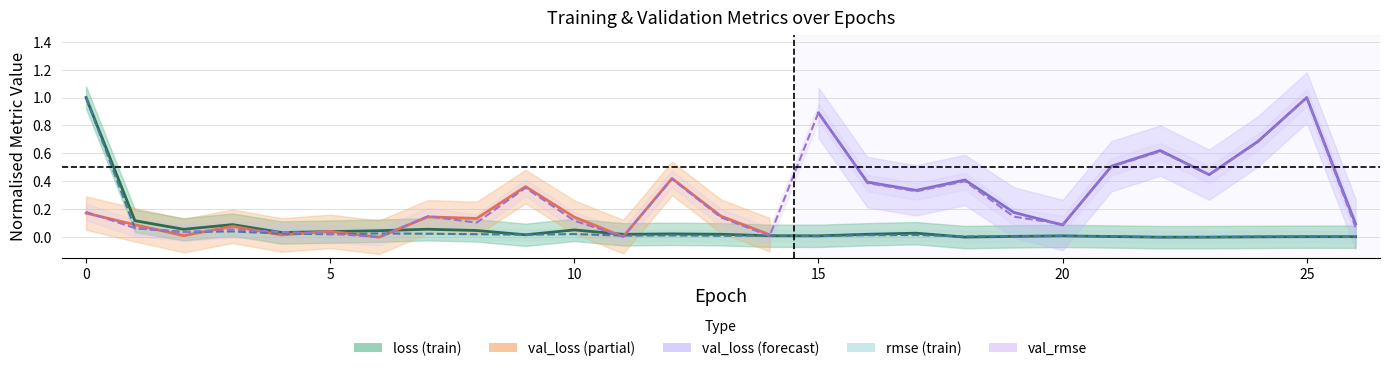

List the labels in order of val_loss value, largest first.

25, 15, 24, 22, 21, 23, 12, 18, 16, 9, 17, 0, 7, 19, 13, 10, 8, 20, 26, 1, 3, 4, 2, 5, 14, 11, 6